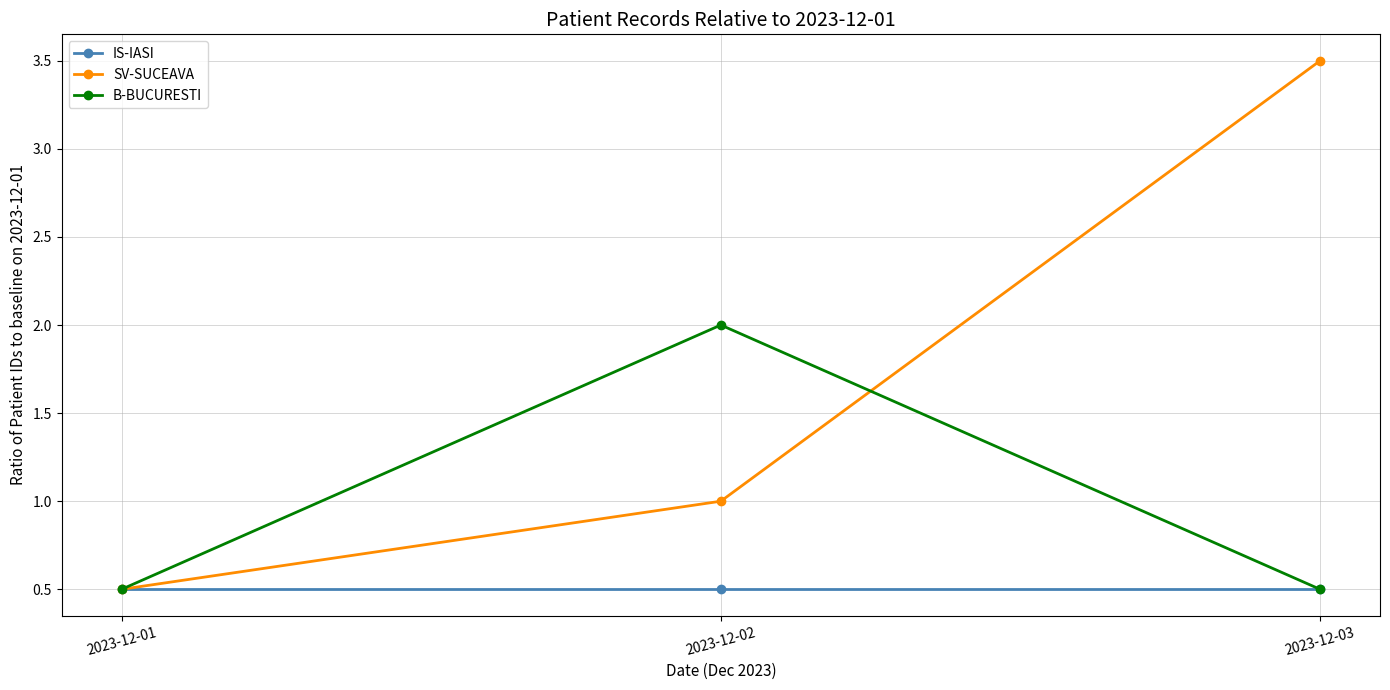

What is the total value across all series at 2023-12-01?

1.5